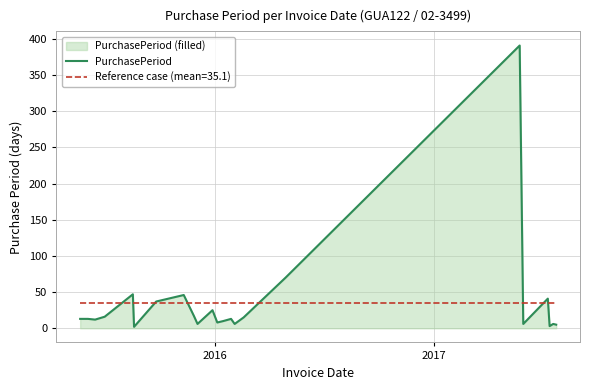

Which series has the largest range (max minus min)?

PurchasePeriod